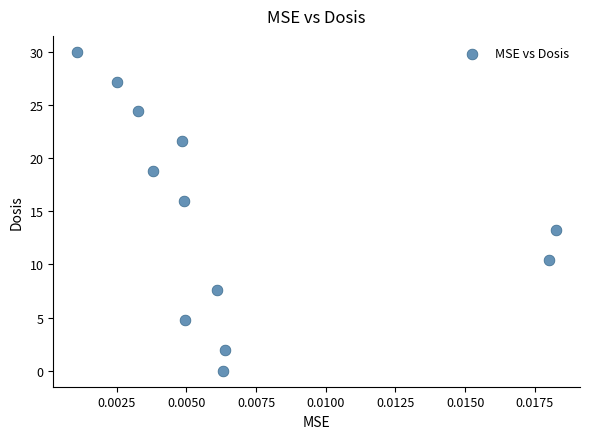

What is the range of Y values (max minus min)?

30.0